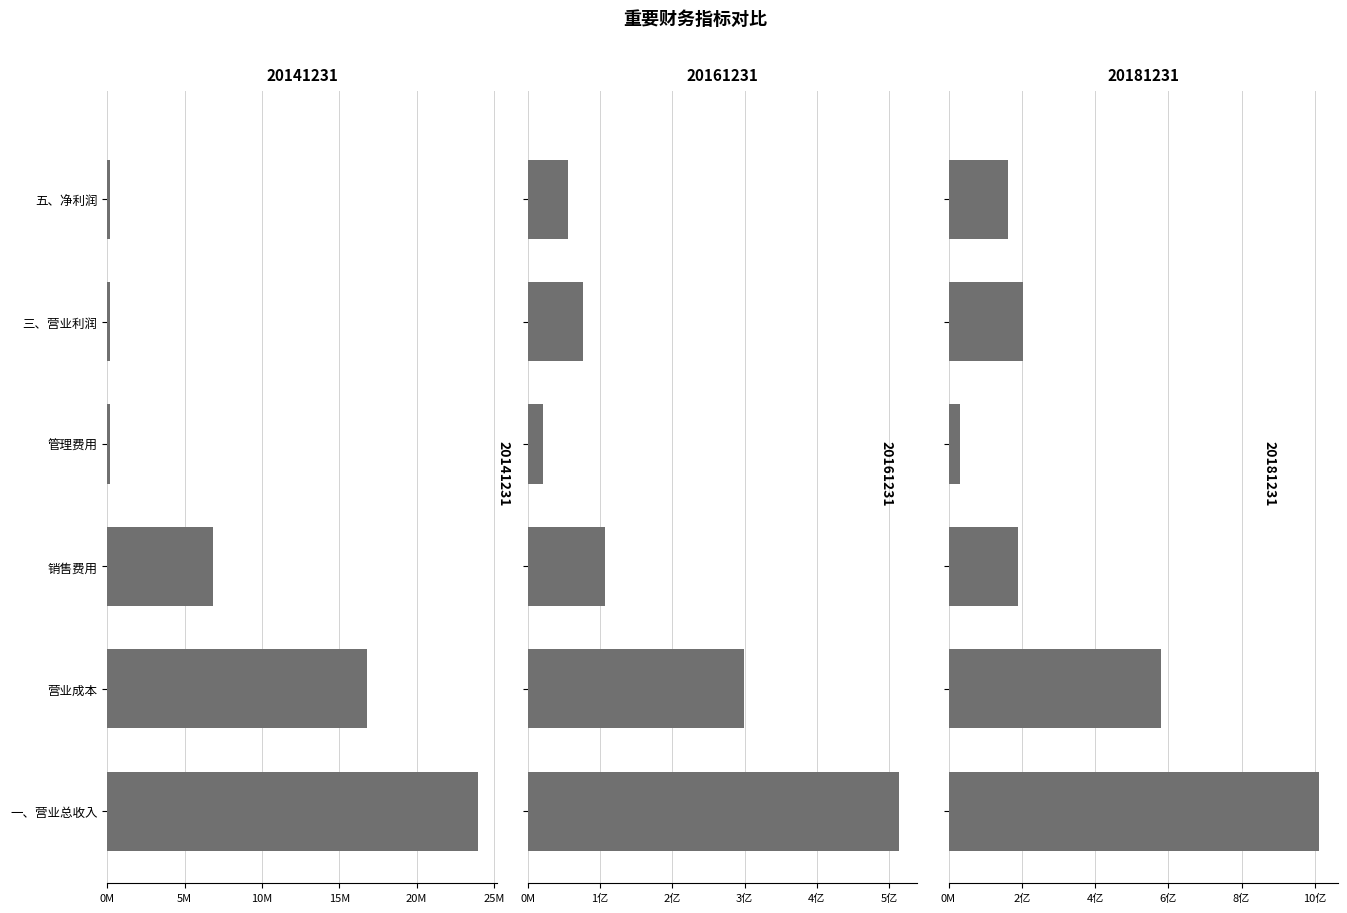

The value of 20181231 at 管理费用 is 32393000.6. True or false?

True